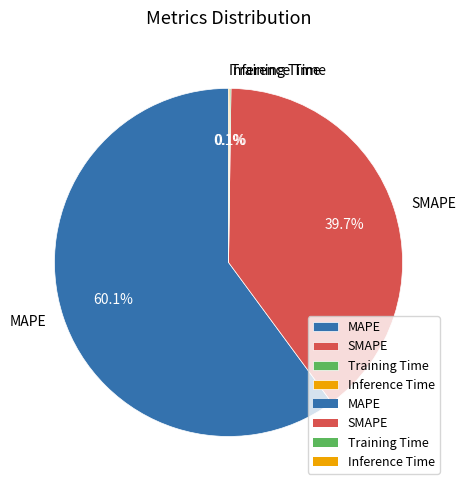

Which slice is the largest?

MAPE